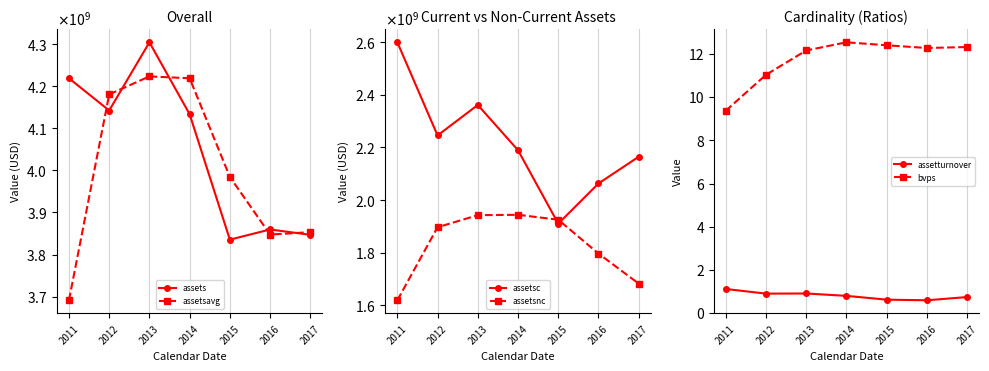

What is the highest value of the assetturnover series?

1.1